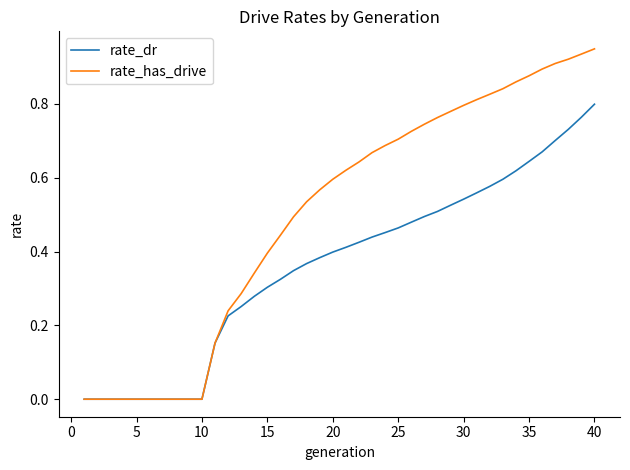

Rank the series by their maximum value, from highest to lowest.

rate_has_drive, rate_dr